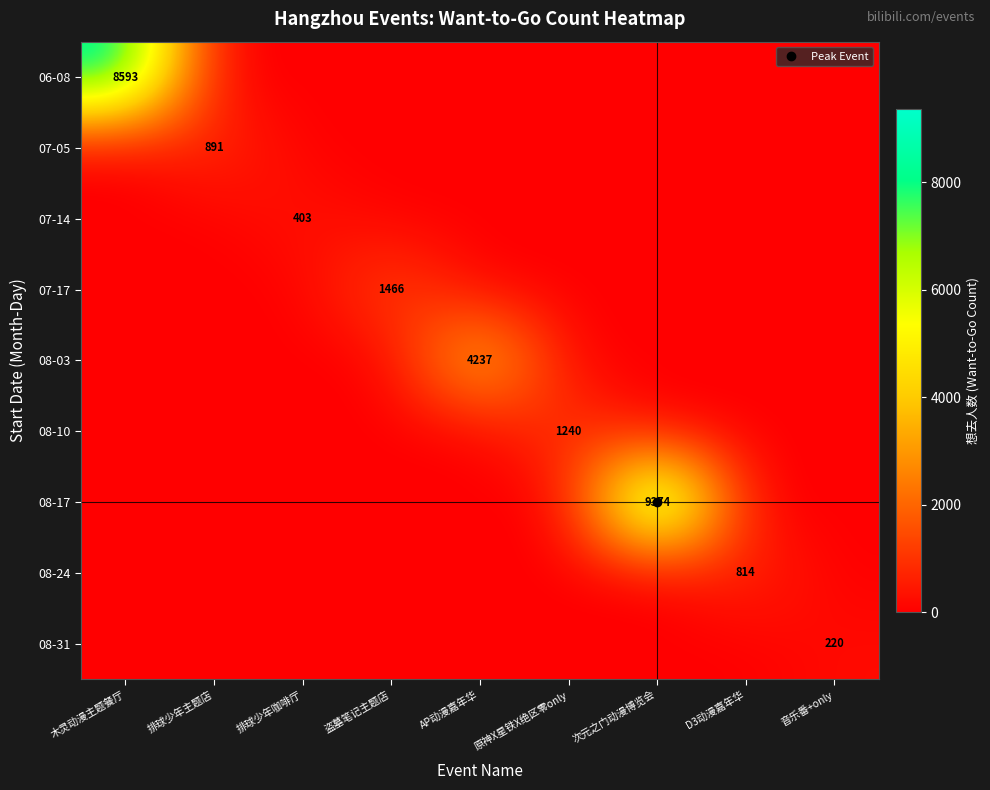

What is the total value across all series at 排球少年咖啡厅?

403